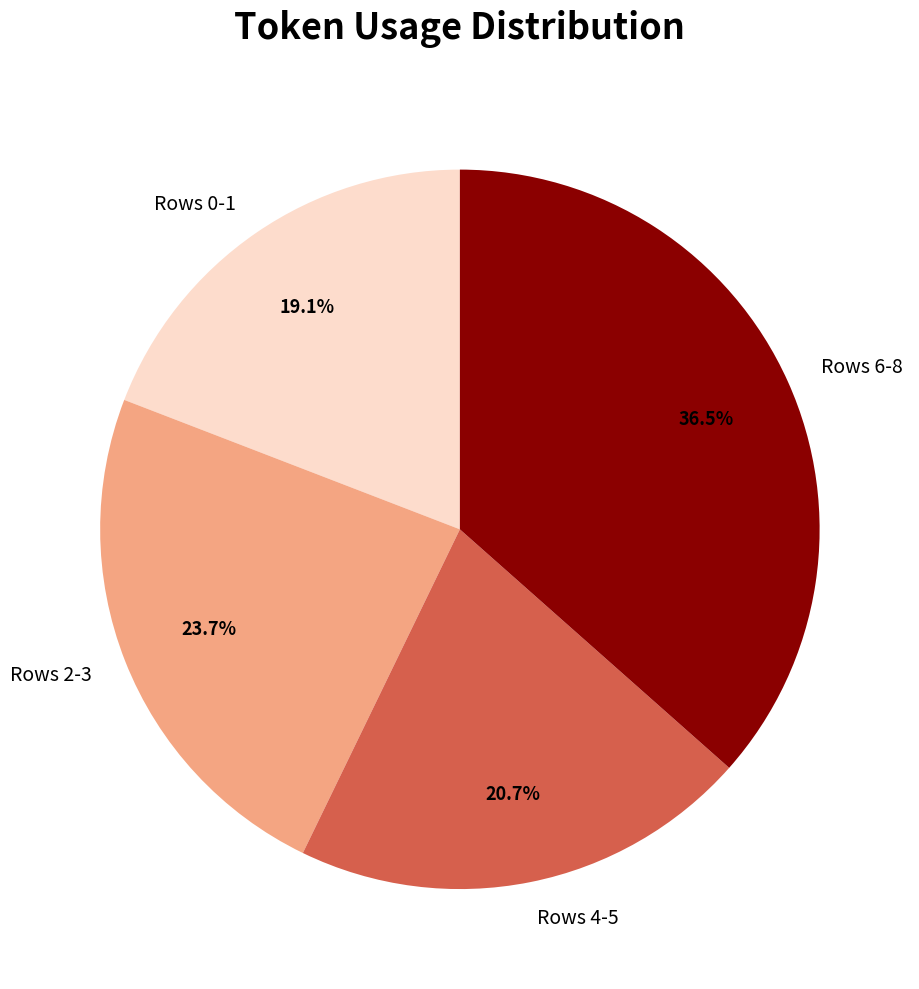

What is the largest slice in the pie chart?

Rows 6-8